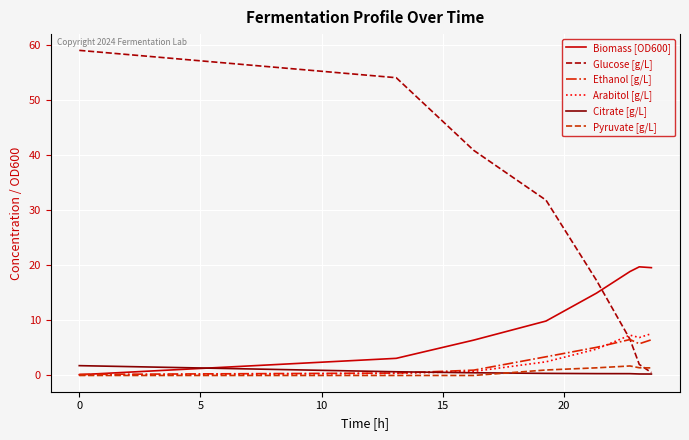

Count the number of categories in the chart.

8